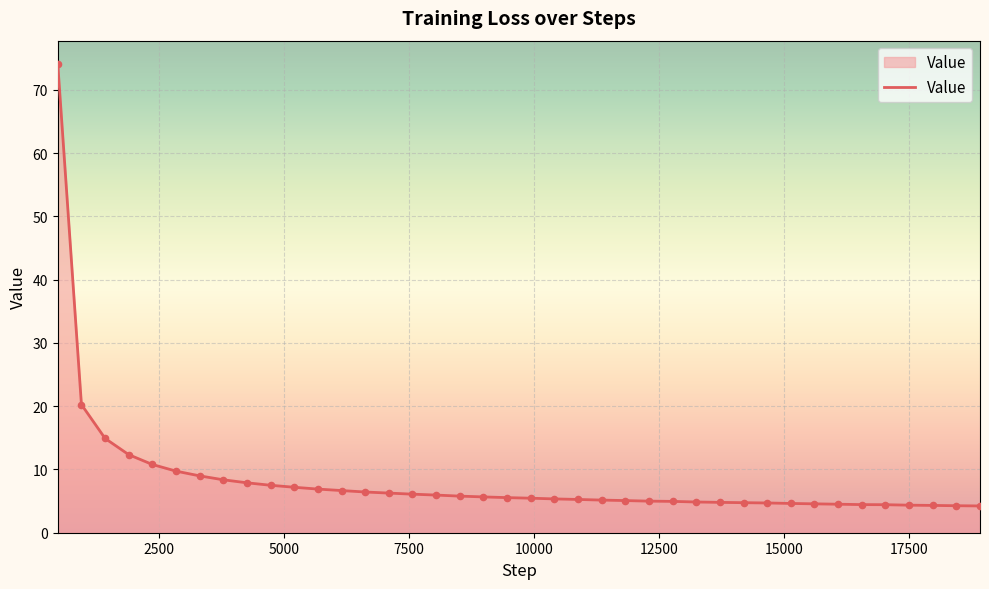

What is the difference between the maximum and minimum values?

69.8